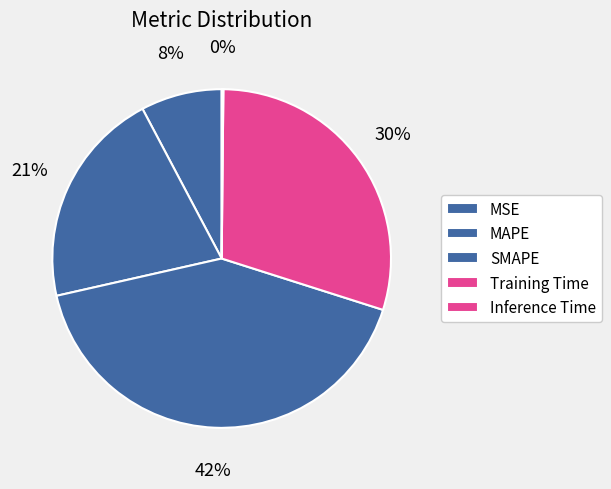

What percentage do Inference Time and MSE together represent?

7.9%